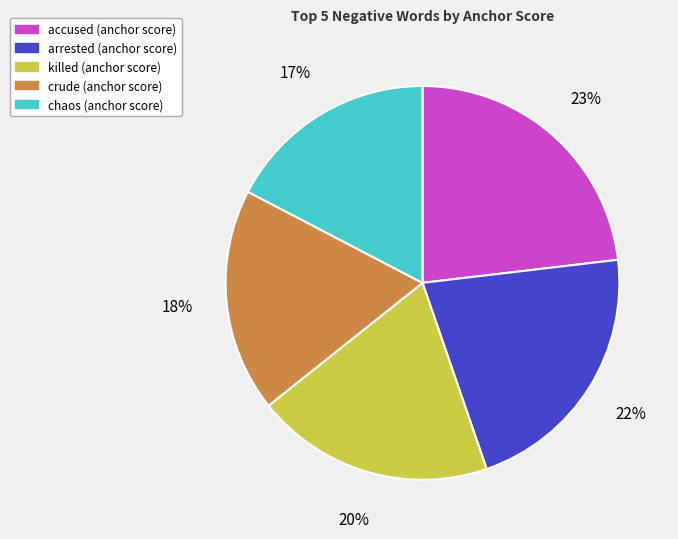

The accused slice represents 23% of the pie. True or false?

True